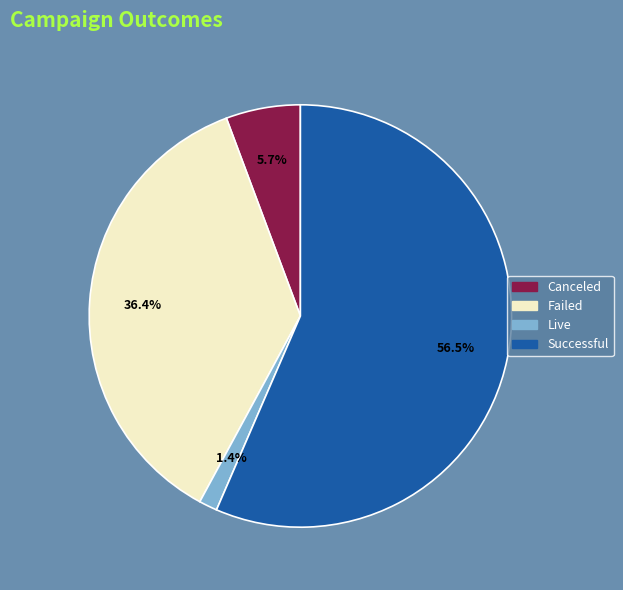

Does any single category account for the majority?

Yes